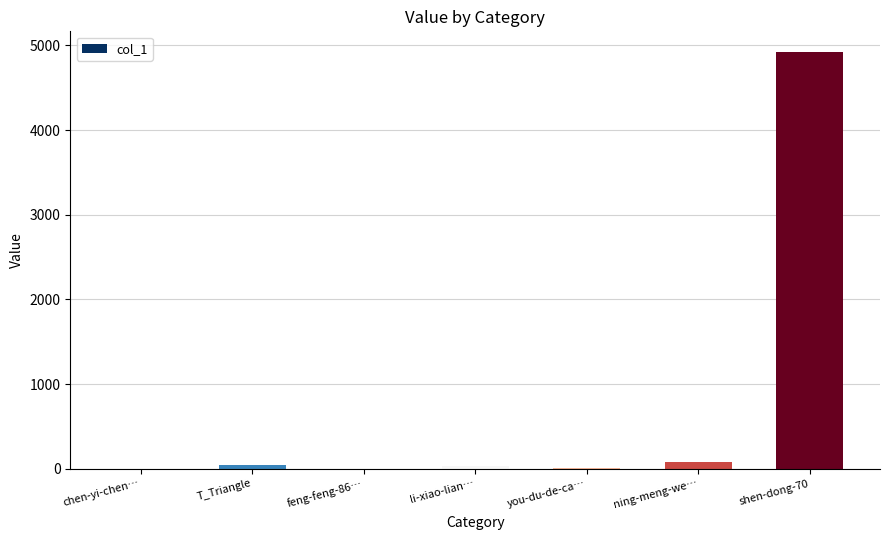

What is the sum of all values?

5084